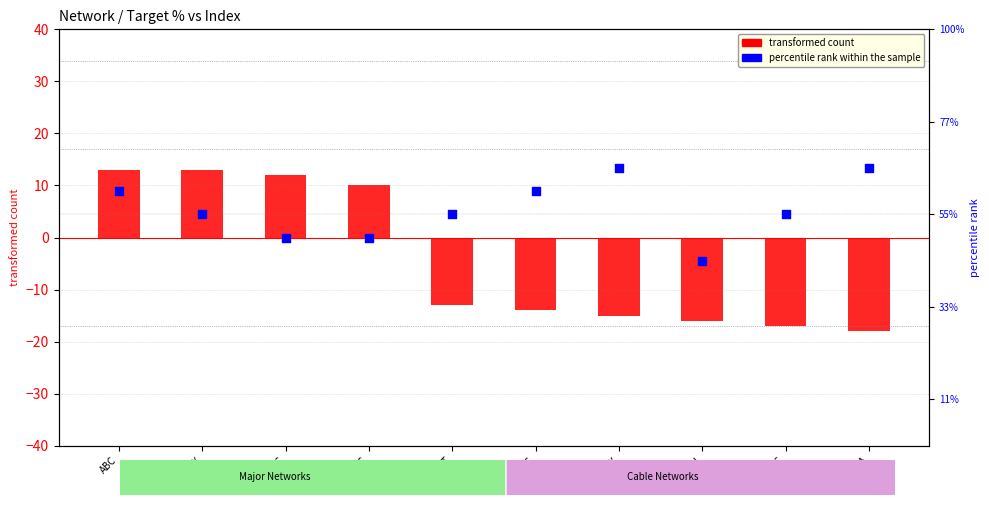

At how many categories does at least one series exceed -16?

10